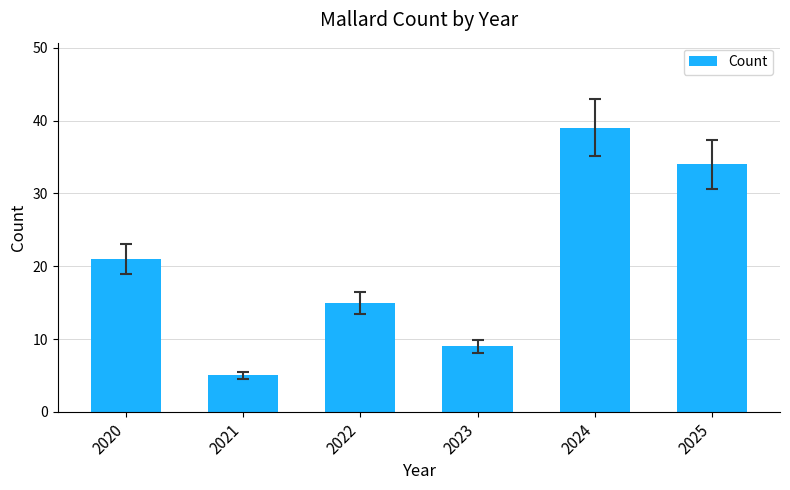

What is the sum of the values at 2025 and 2020?

55